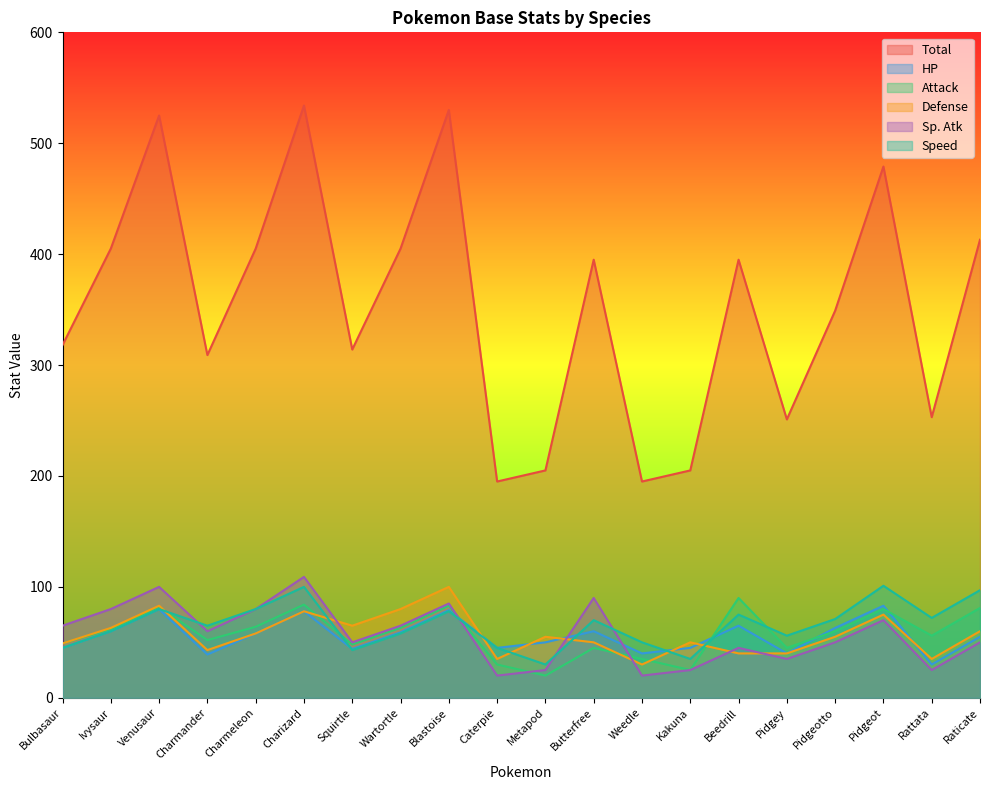

Is the value of Speed at Butterfree greater than the value of Total at Pidgeotto?

No